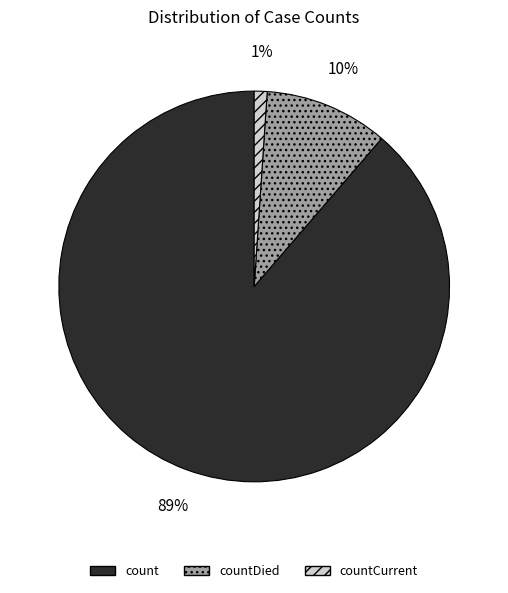

To the nearest percent, what is the difference between the largest and smallest slice percentages?

88%